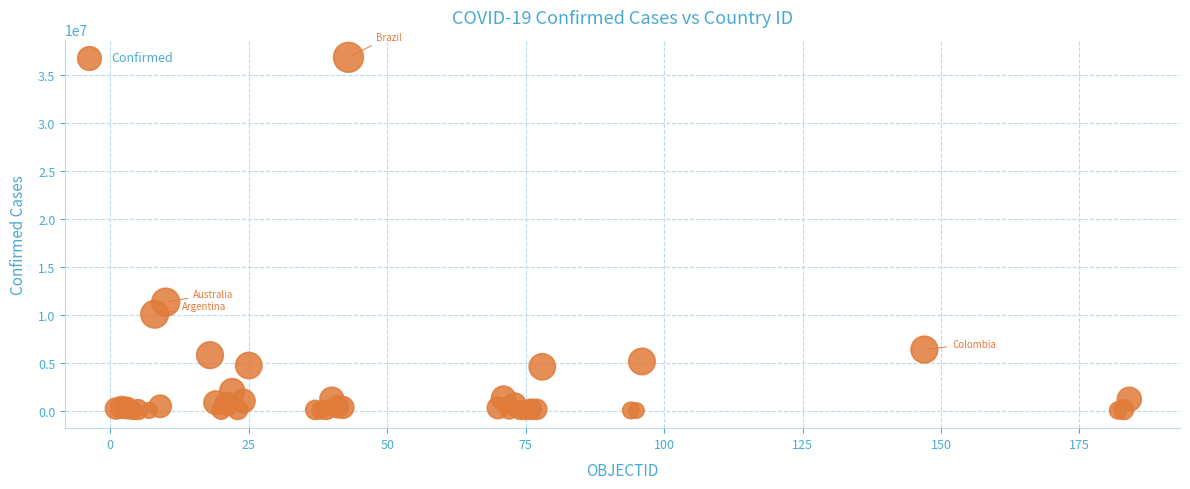

What Y value in the scatter plot is closest to 18400956?

11295446